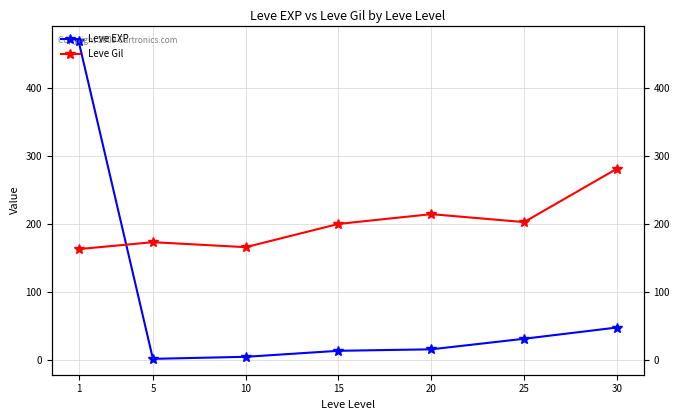

How many lines are shown in the chart?

2